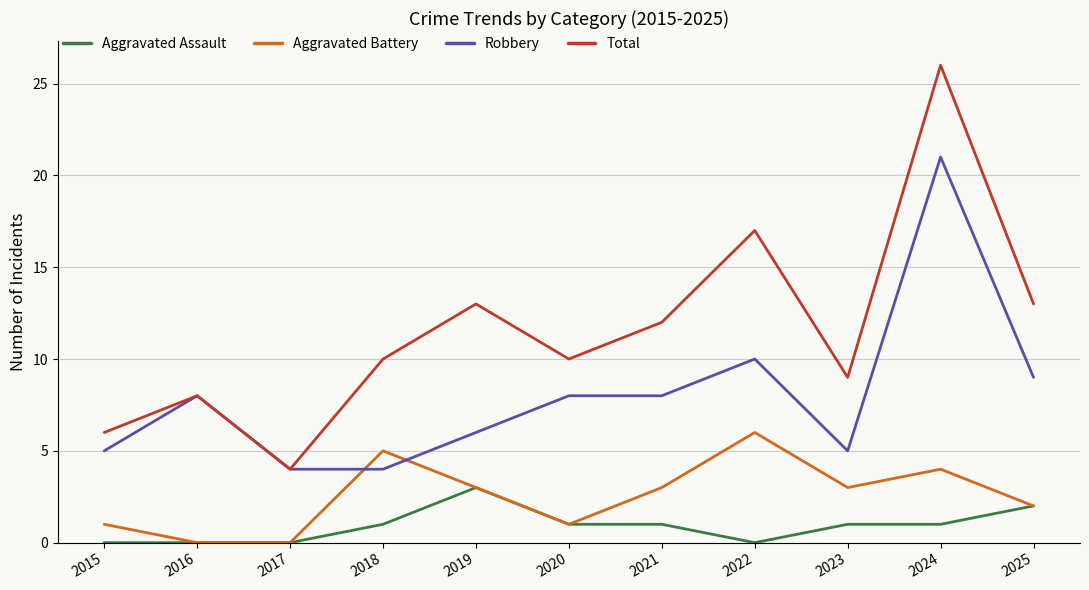

What is the maximum value for Total?

26